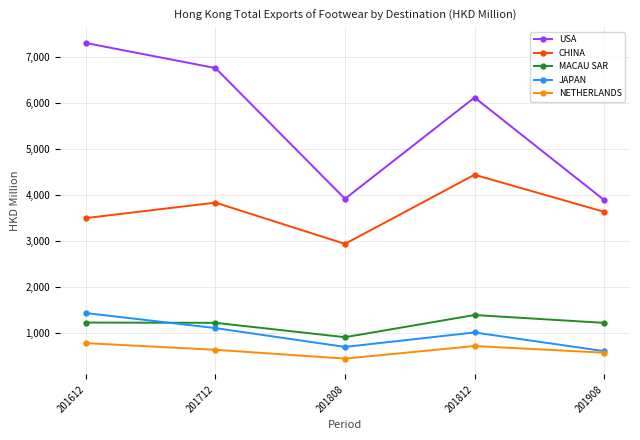

Which category has the lowest value across all series?

201808